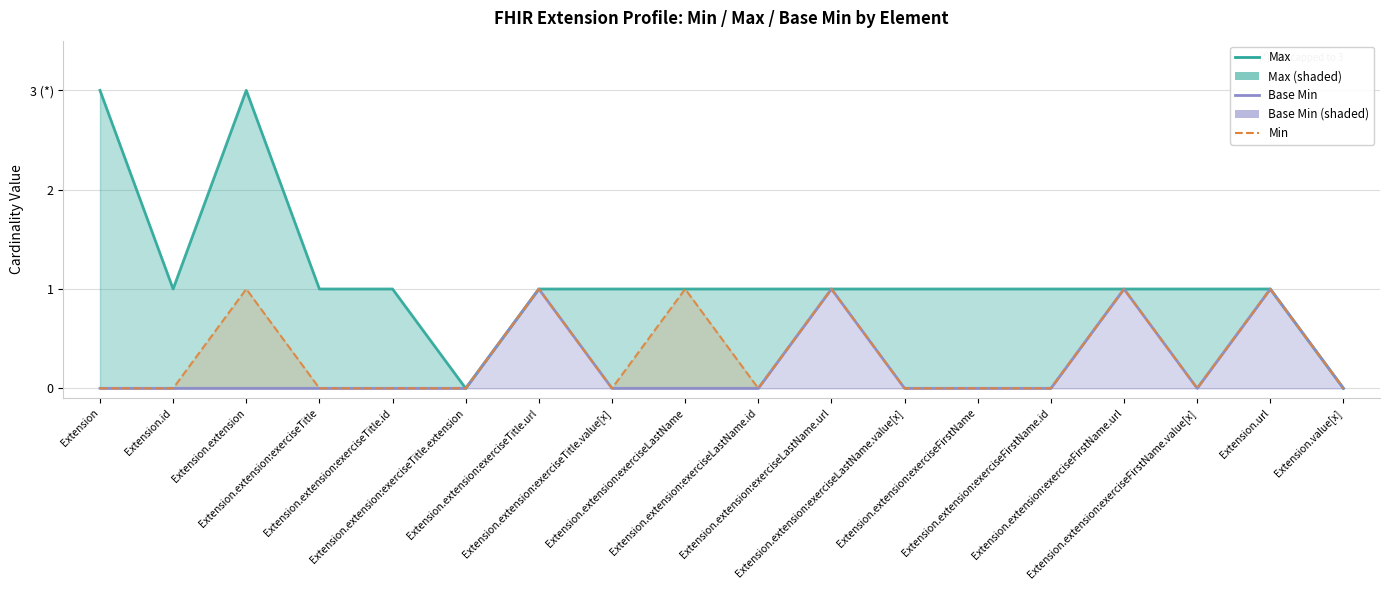

What are all the series names shown in the legend?

Max, Base Min, Min